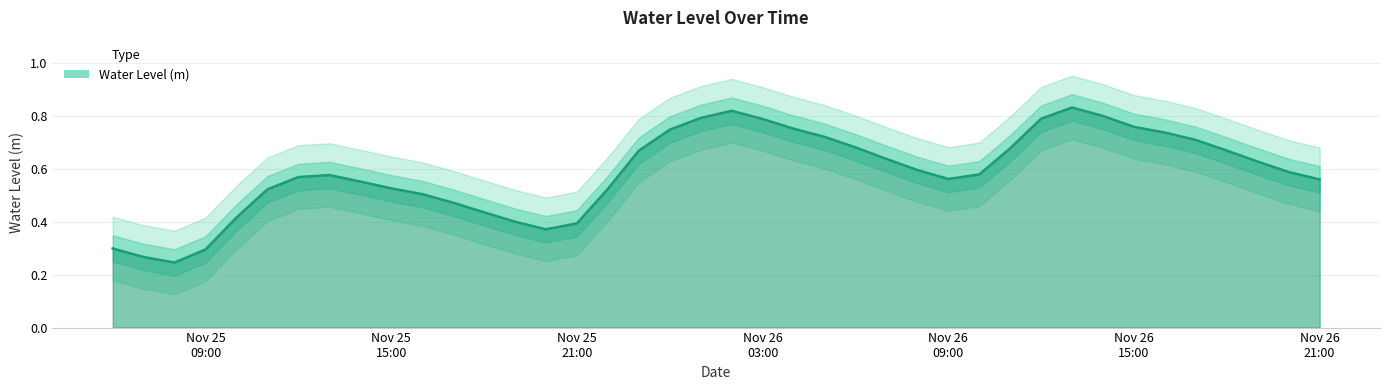

How many points are higher than both their immediate neighbors (excluding endpoints)?

3